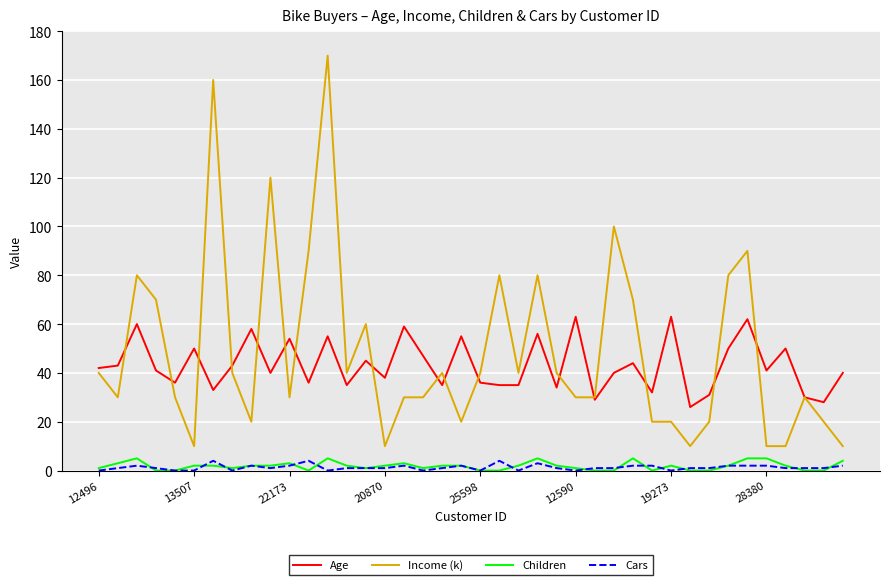

Which series has the largest range (max minus min)?

Income (k)